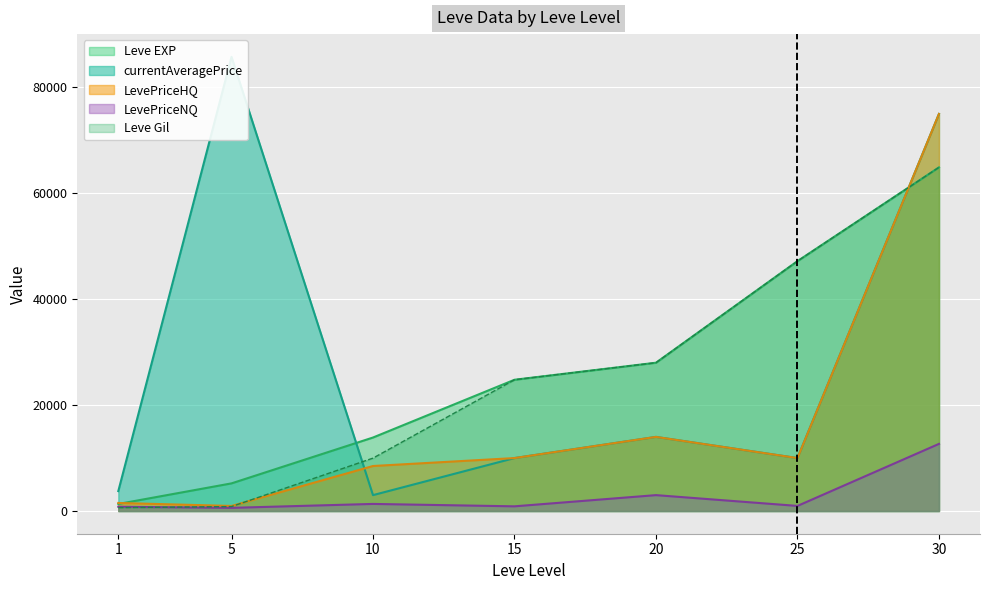

Count the number of data series in this chart.

5